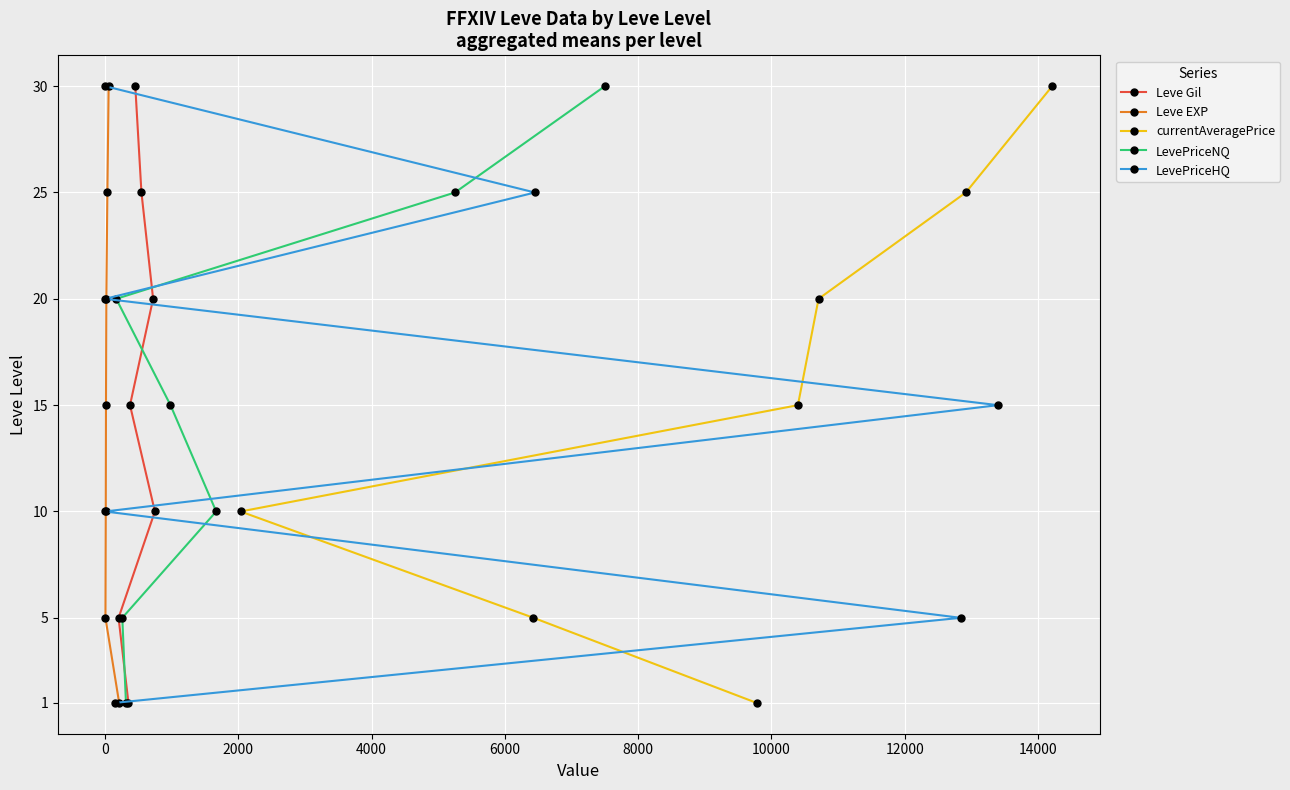

Is the value of LevePriceHQ at 2000 greater than the value of Leve Gil at 4000?

No